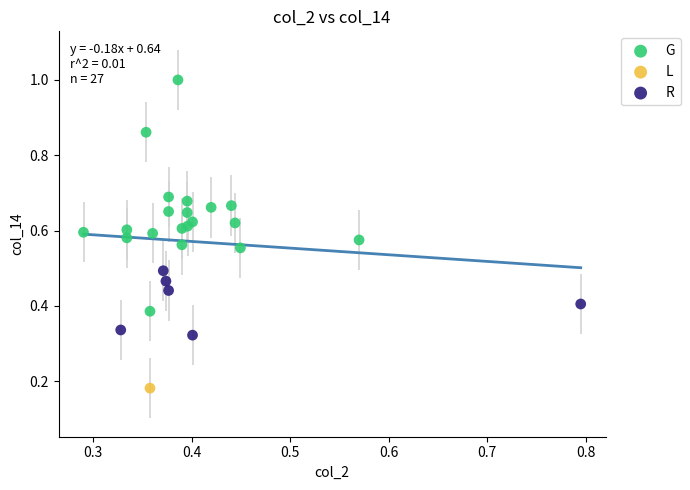

Which series reaches the minimum Y coordinate?

L